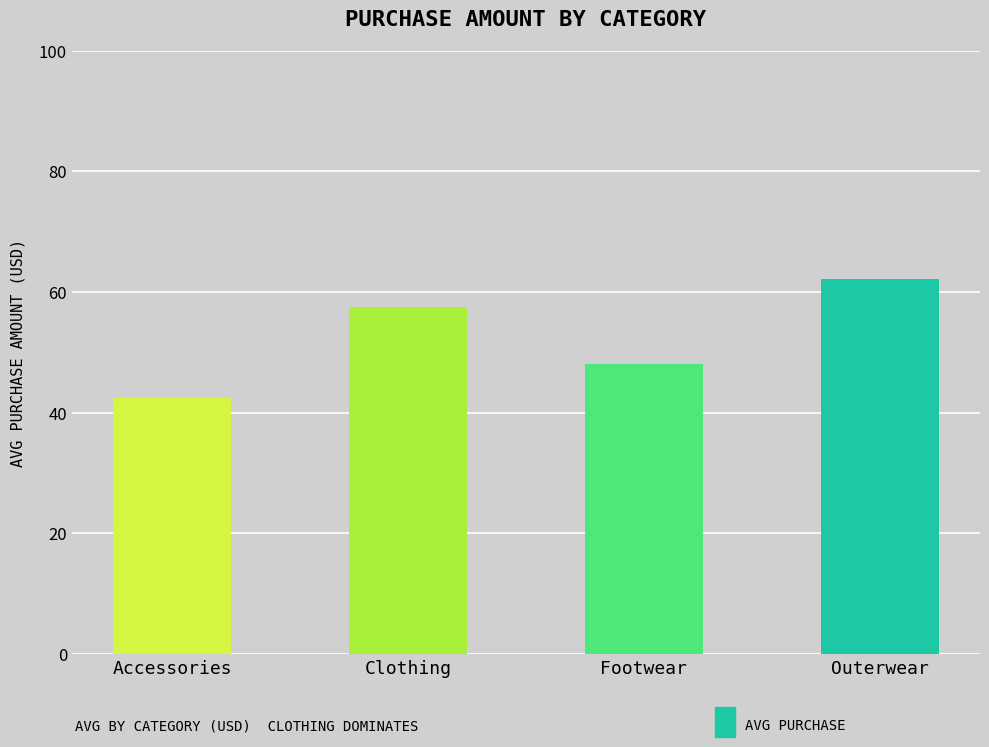

Where does the data first go above 57?

Clothing